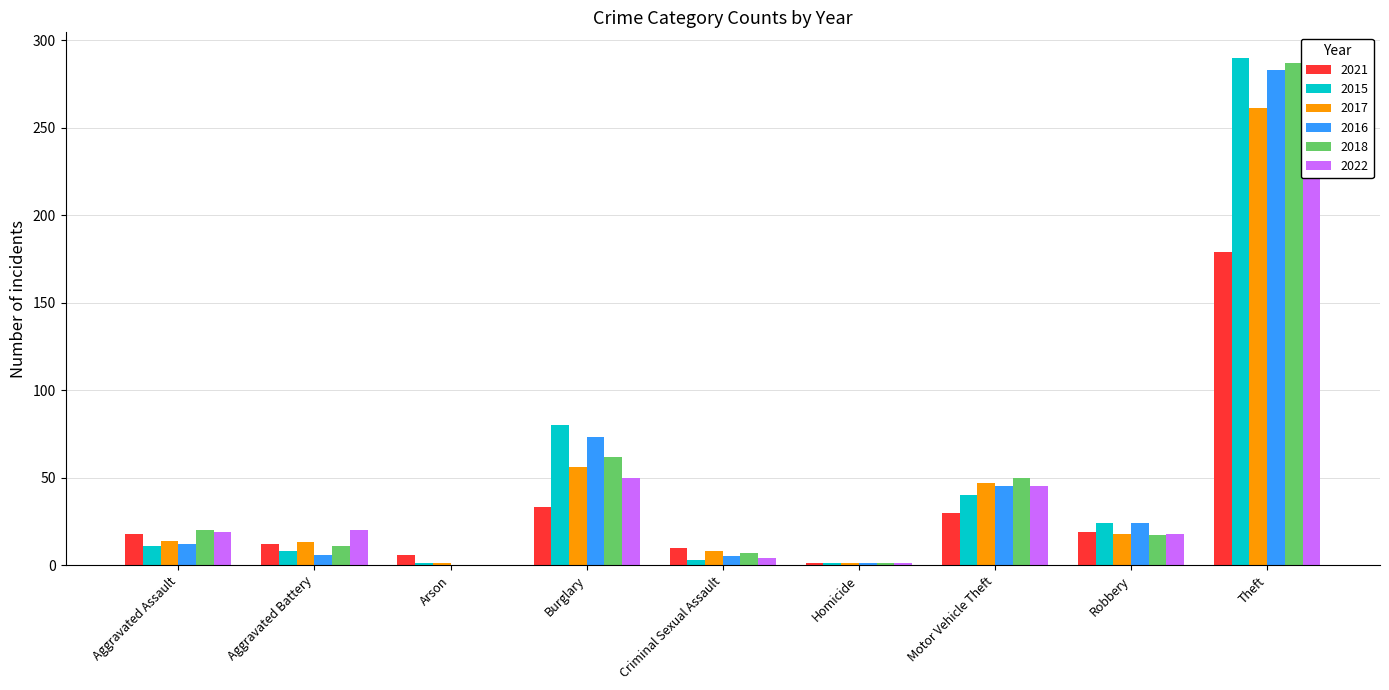

How many groups of bars are there?

9